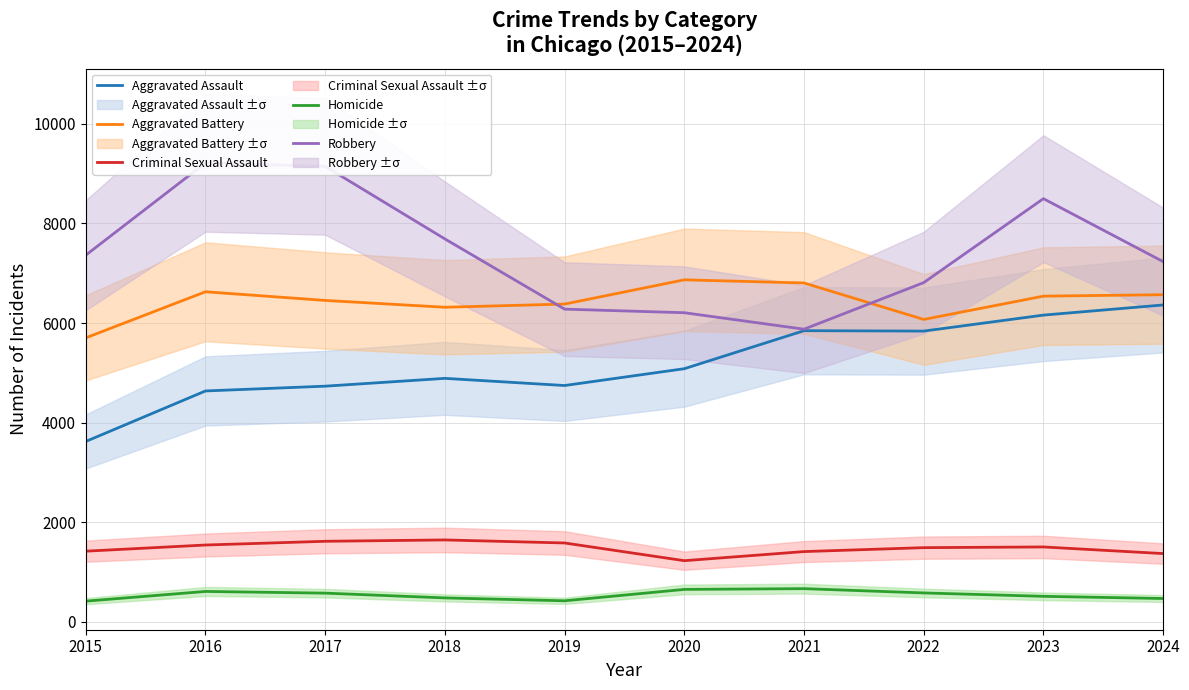

At which category does the chart reach its minimum across all series?

2015